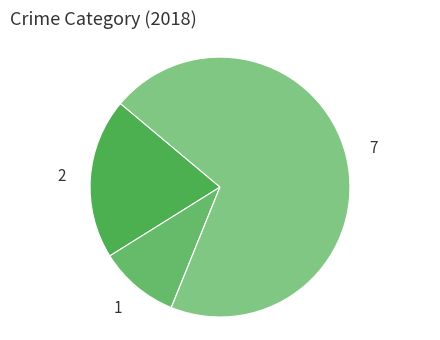

Count the number of slices in the pie.

4